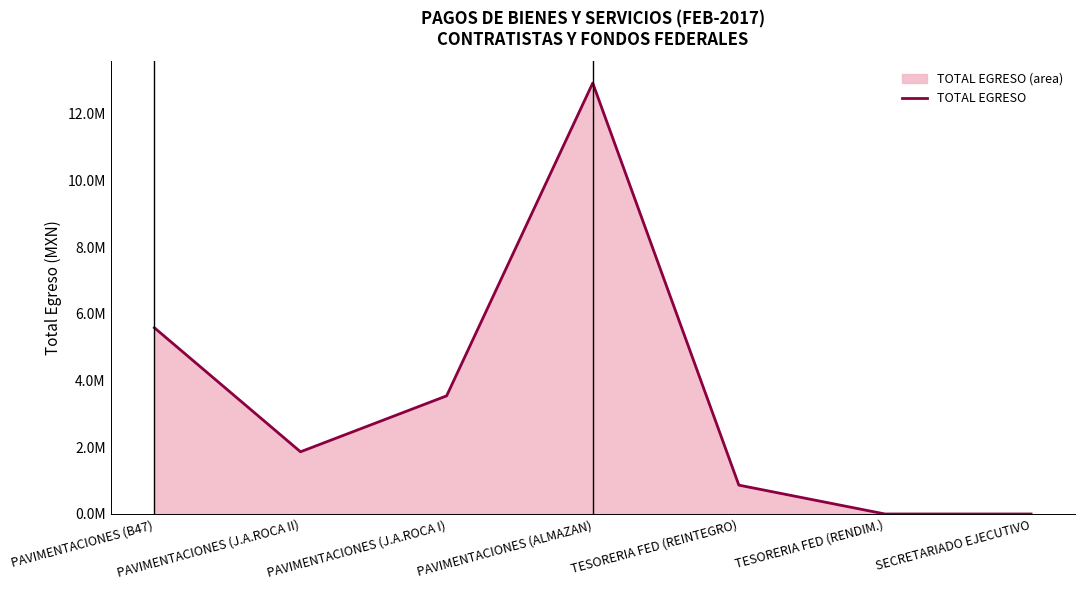

How many values are below 1863967?

3